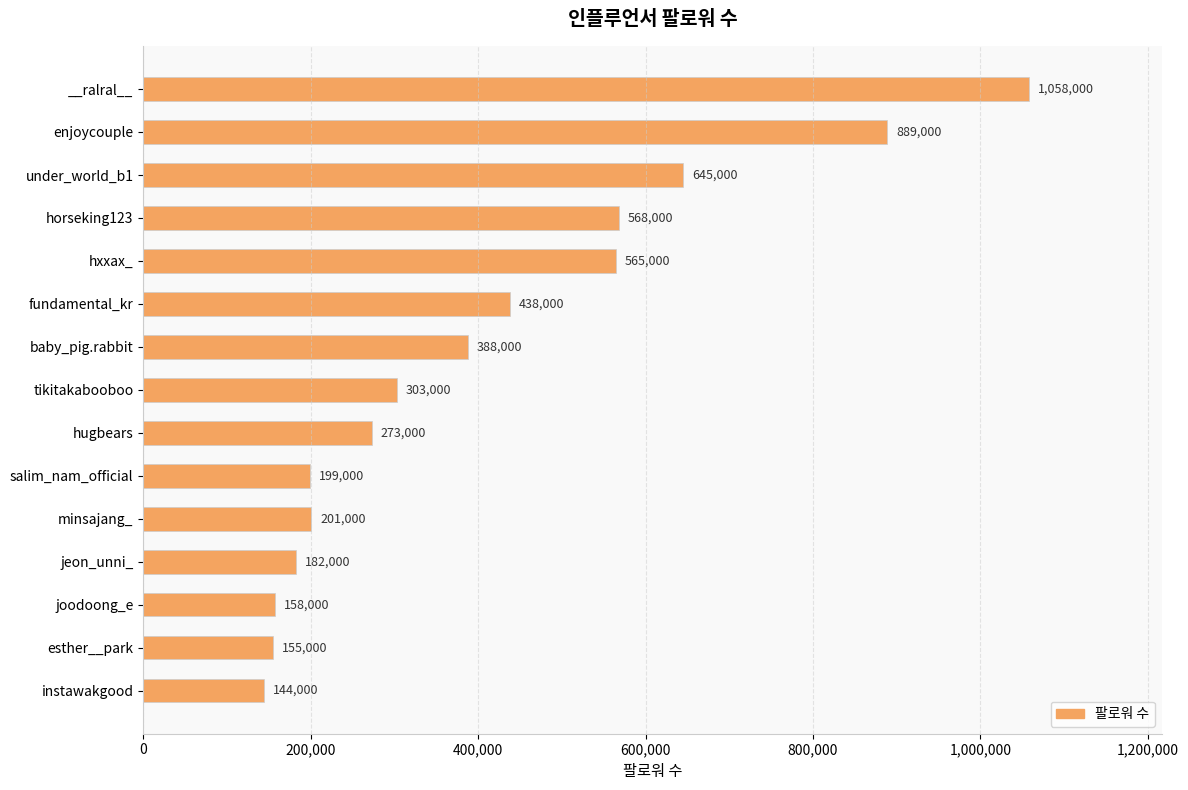

Are the bars grouped side by side (vs. stacked)?

No